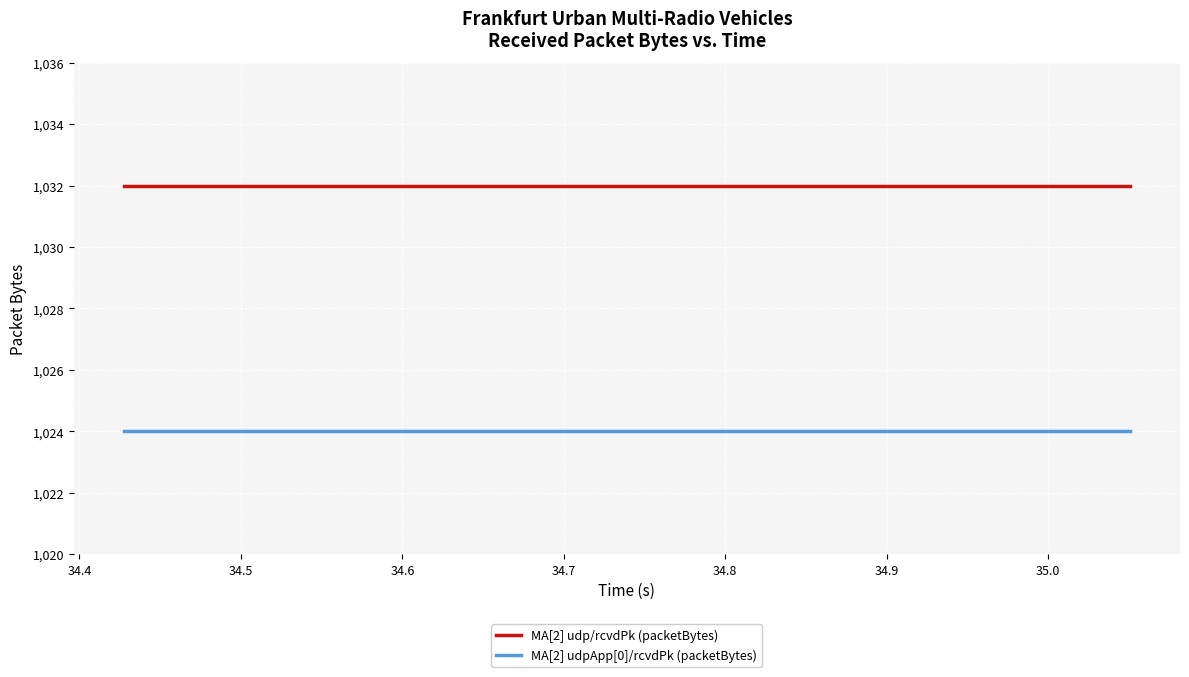

What is the minimum value shown in the chart?

1024